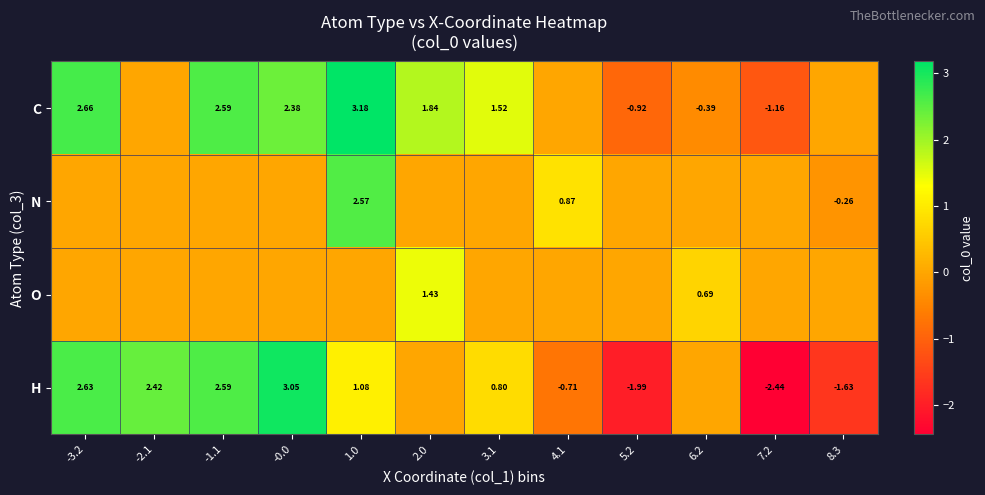

At which category is the sum across all series the highest?

1.0